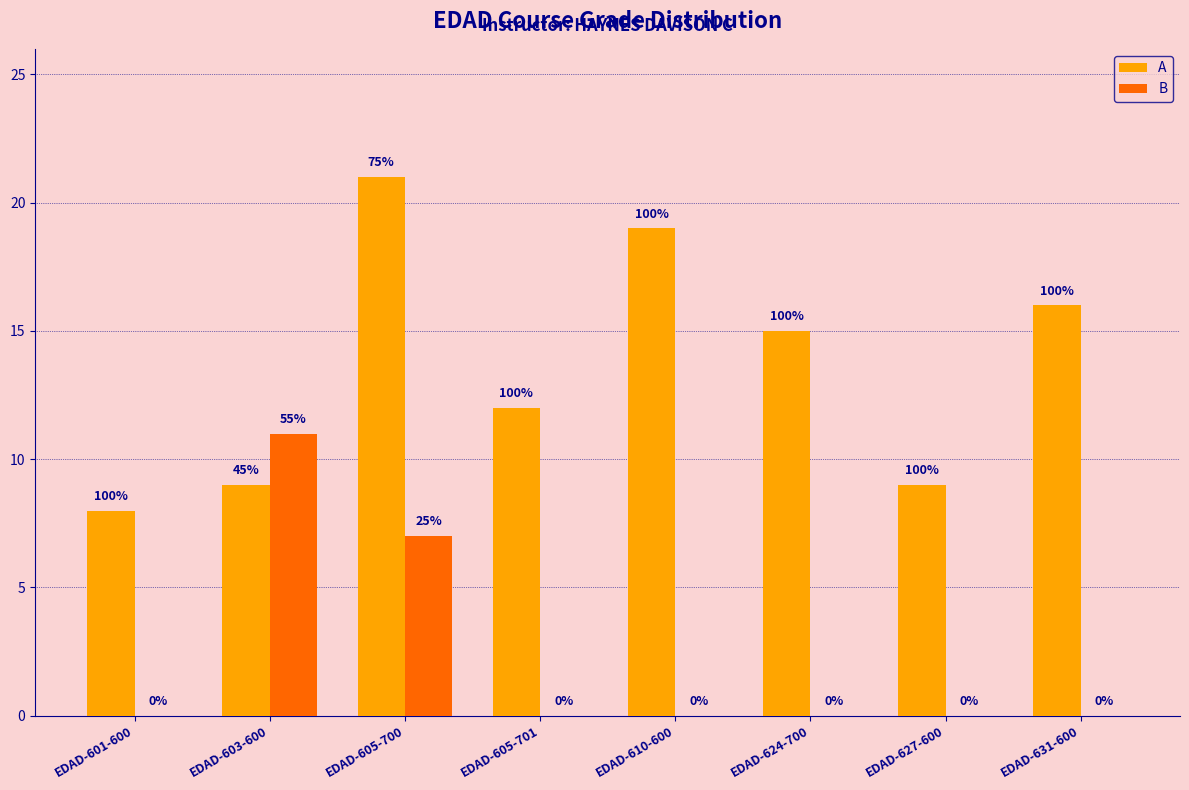

Rank the series by their maximum value, from lowest to highest.

B, A